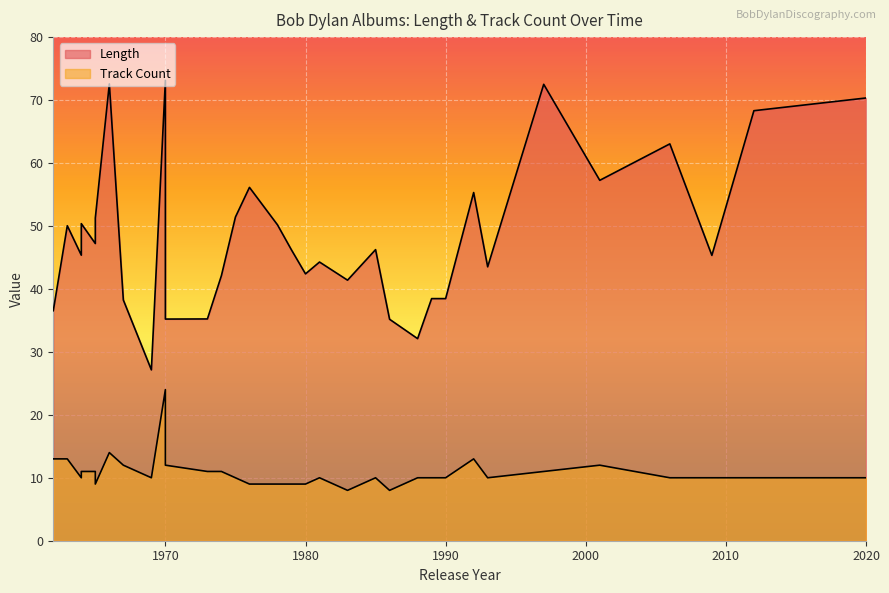

How many data points does each series have?

33